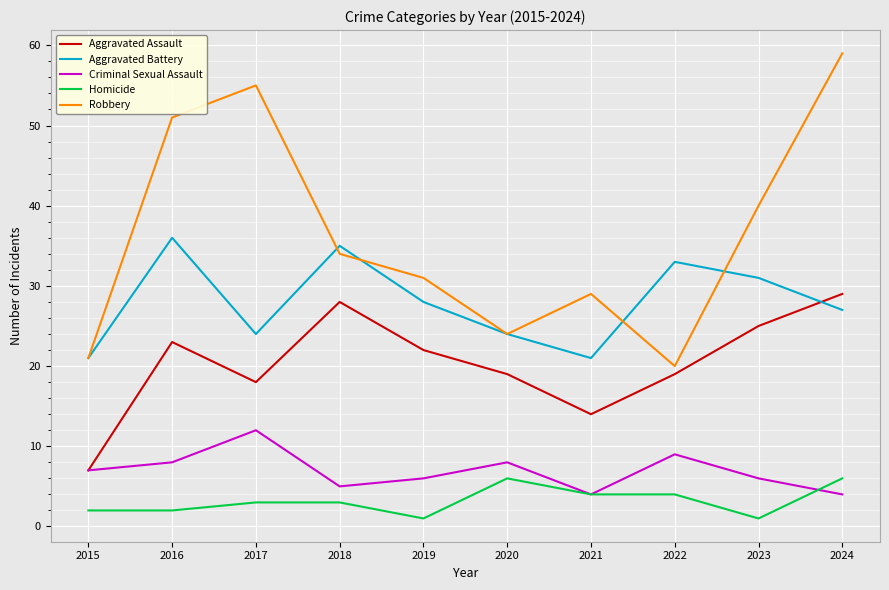

True or false: Homicide and Aggravated Assault intersect in this chart.

False